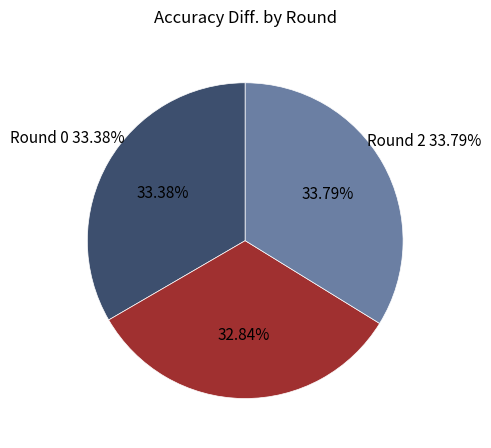

To the nearest percent, what percentage of the pie is Round 0?

33%